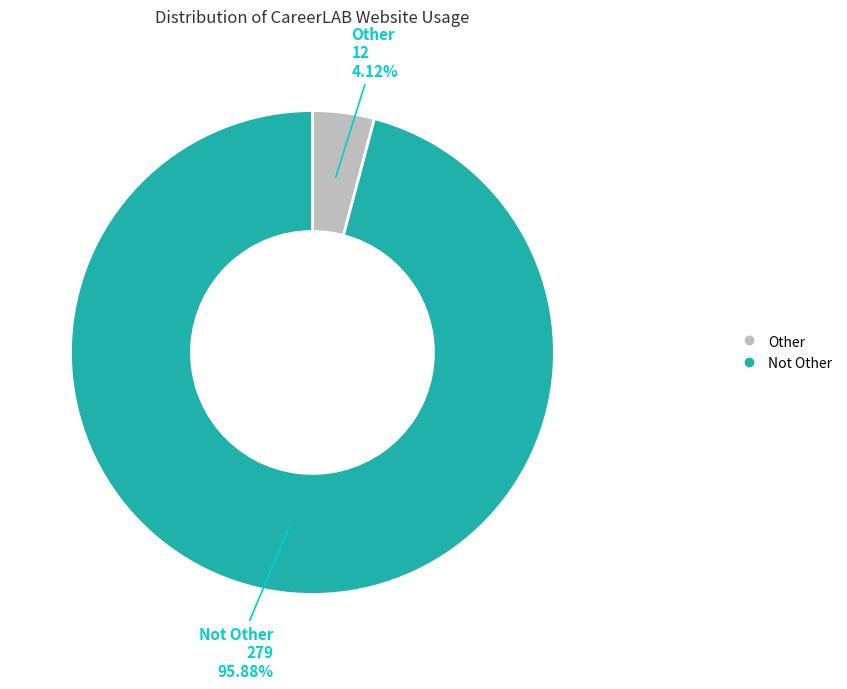

What is the total percentage of Not Other and Other?

100.0%